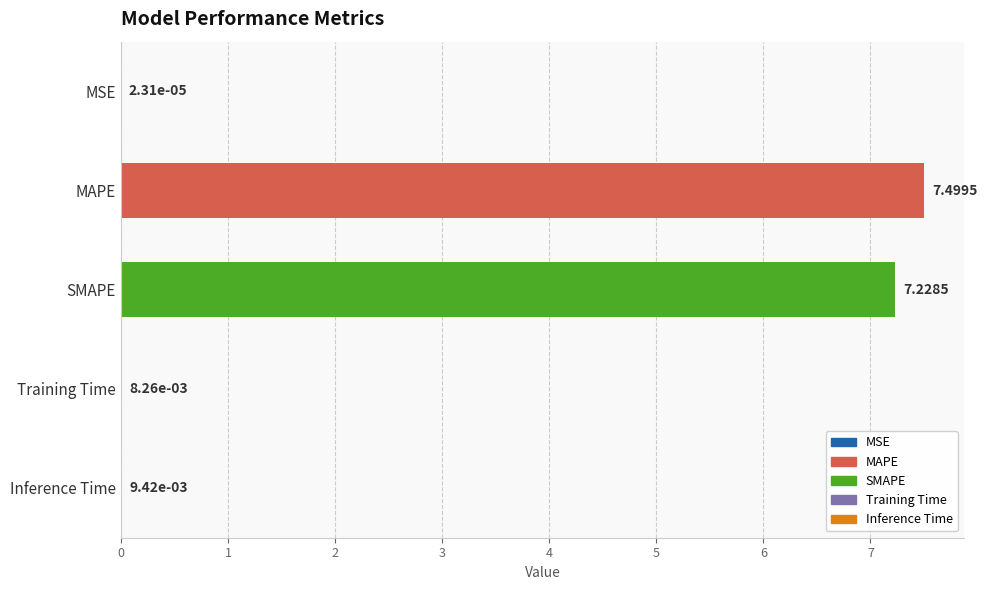

Which has a higher value, Inference Time or MAPE?

MAPE